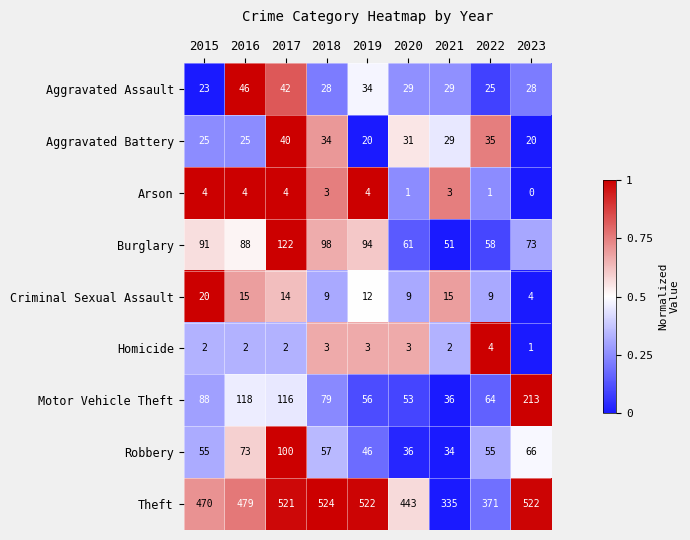

At which category is the sum across all series the highest?

2017